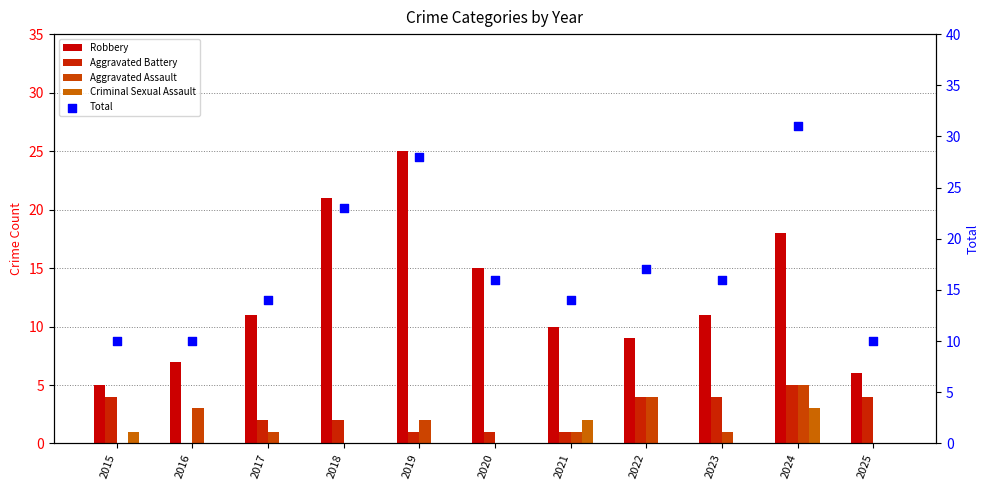

Which series reaches the maximum Y coordinate?

Total